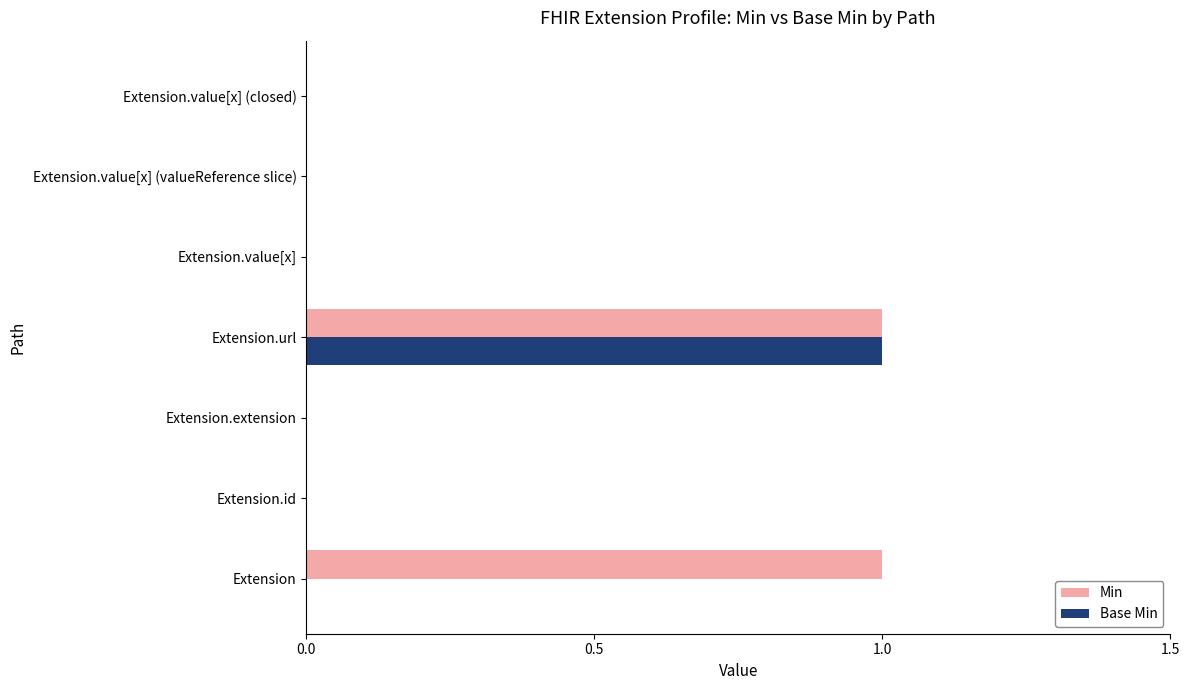

True or false: Base Min has a value of -1 at Extension.value[x] (valueReference slice).

False